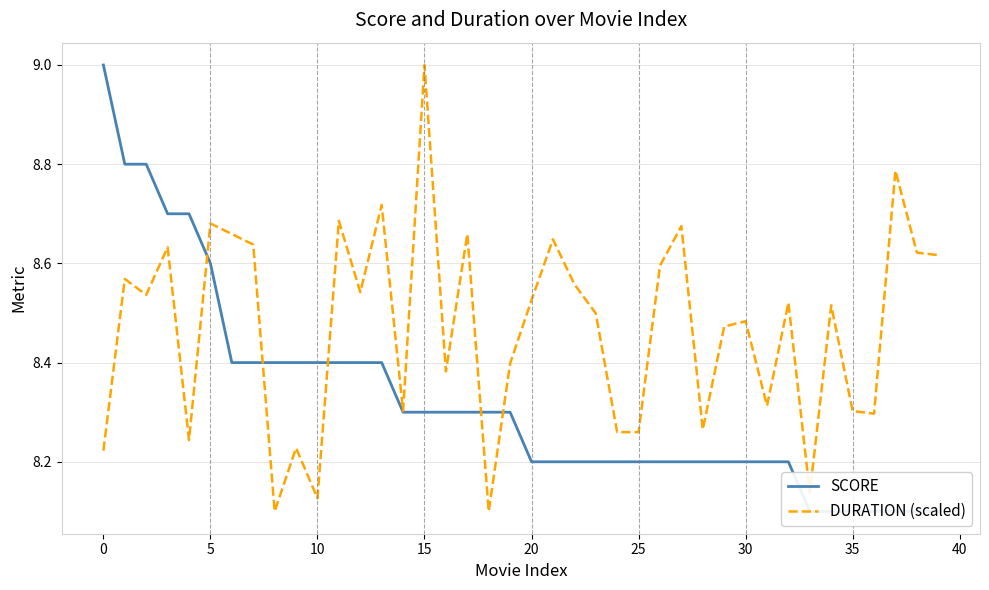

What is the highest value of the DURATION (scaled) series?

9.0